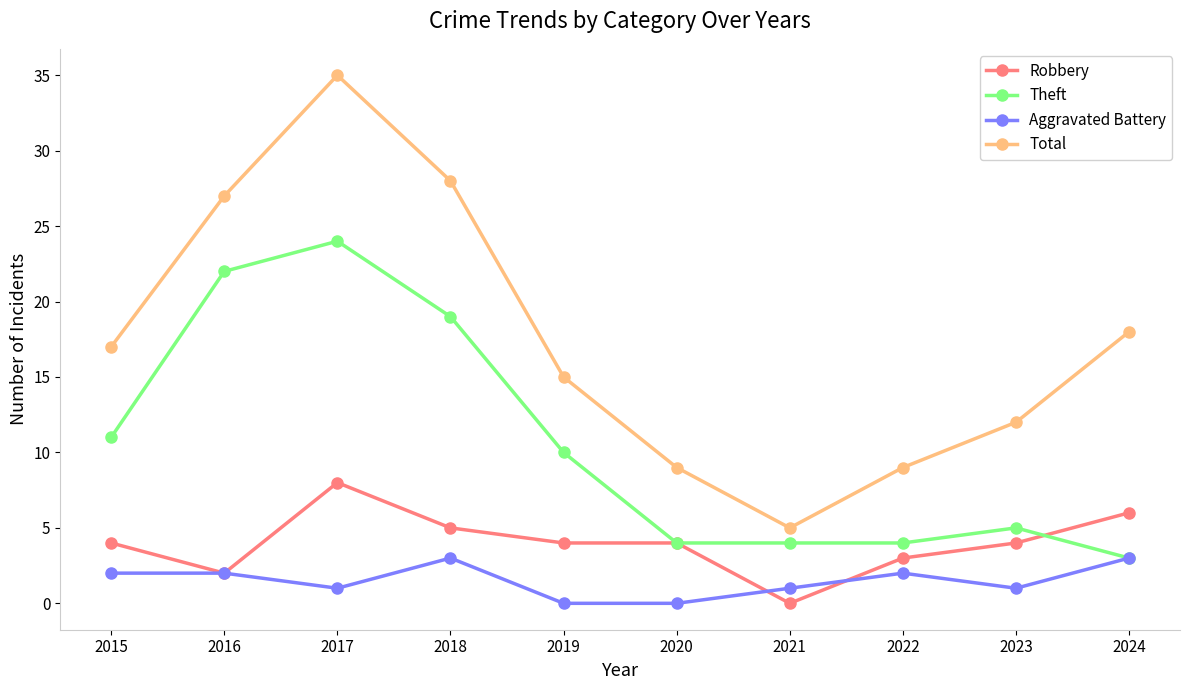

True or false: Total and Aggravated Battery intersect in this chart.

False